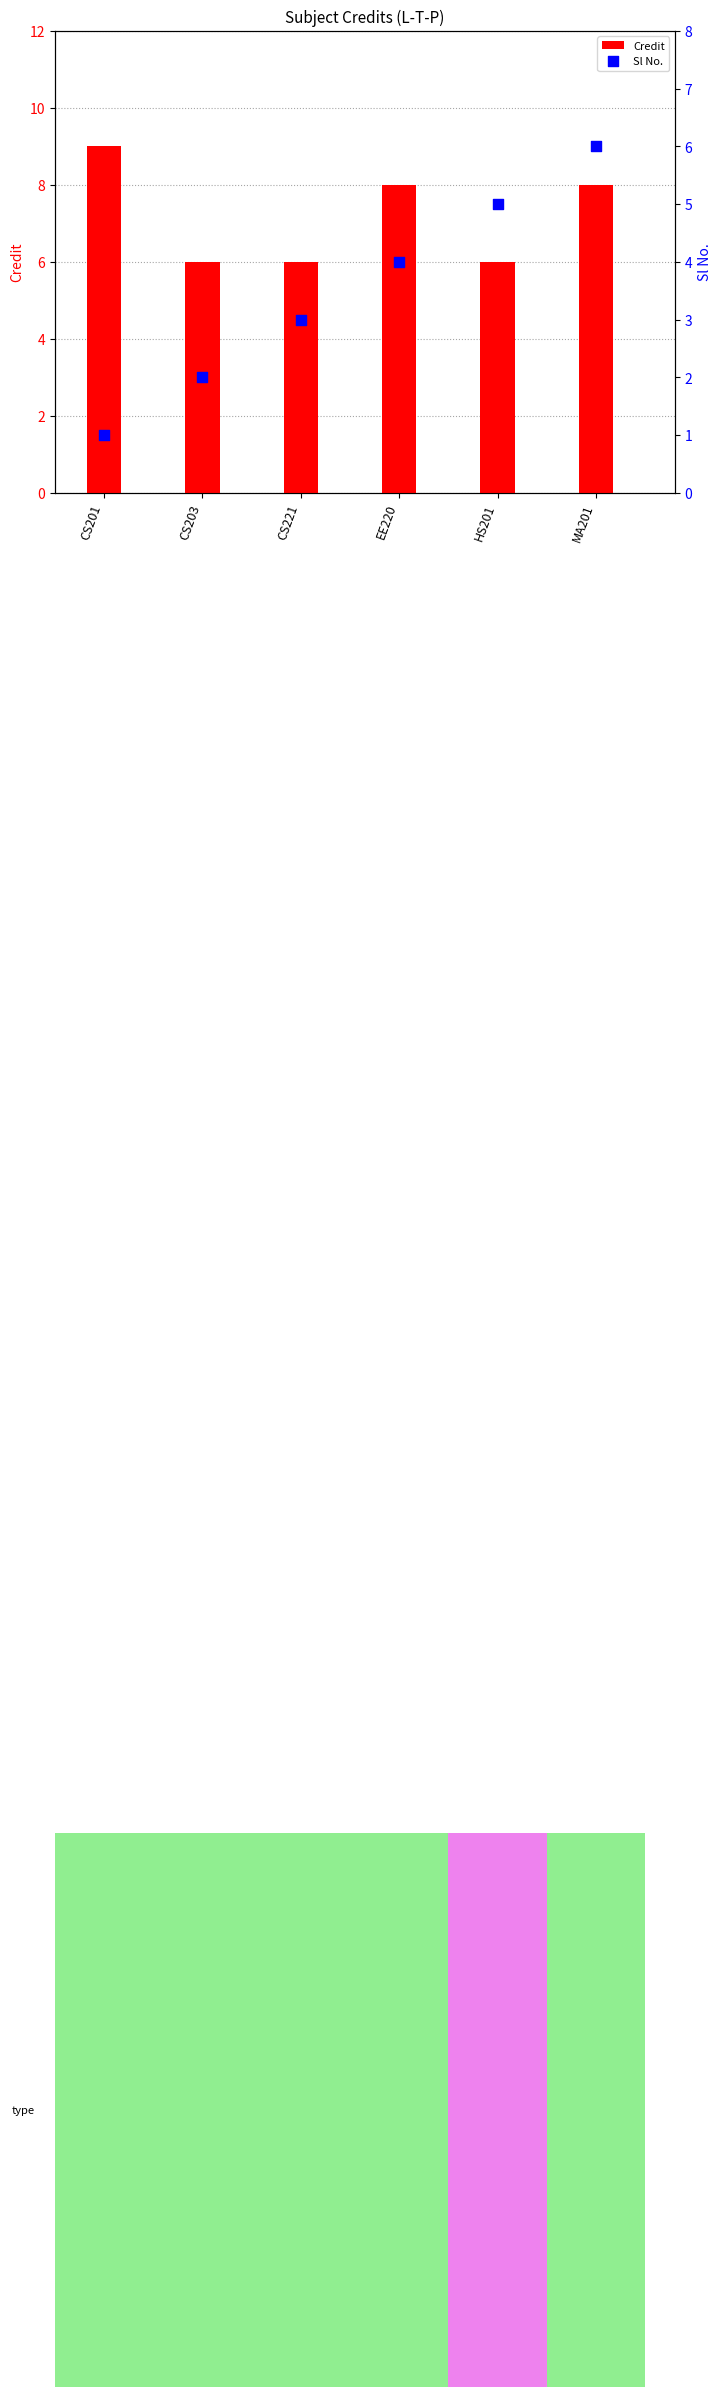

Which series has the largest total across all categories?

Credit